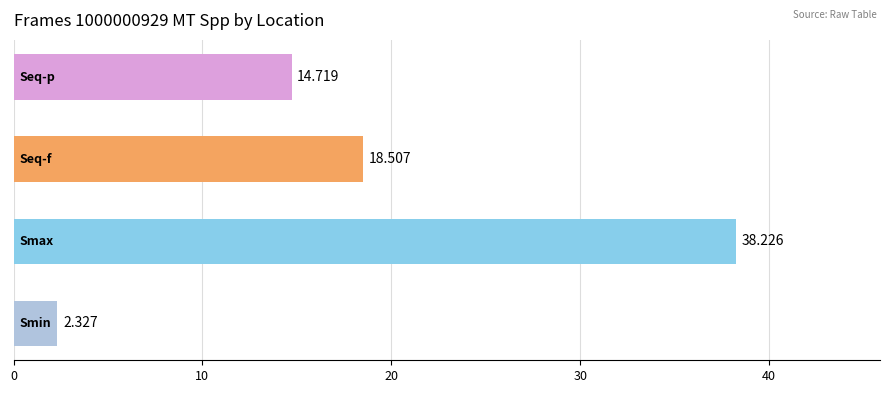

How many bars are there in total?

4